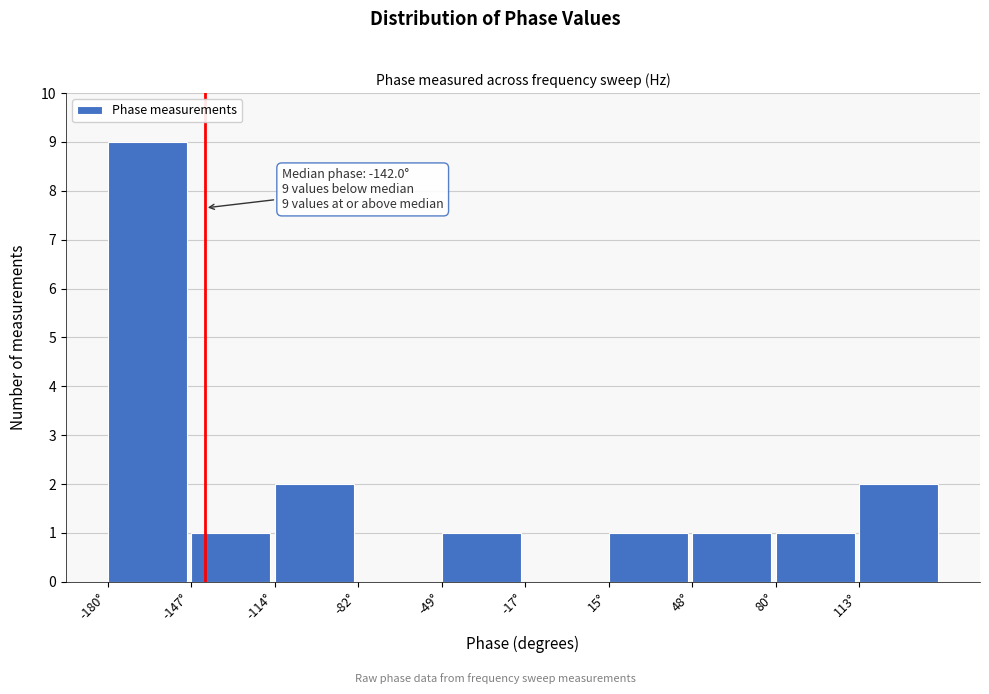

Over which range of the x-axis is the bar tallest?

-180 to -145